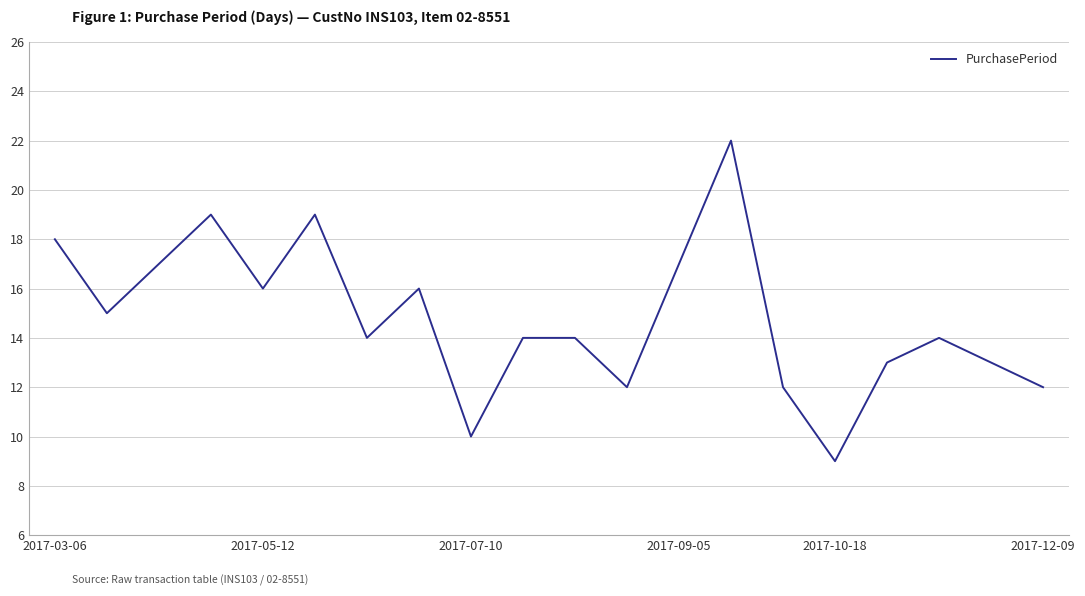

What is the maximum value shown in the chart?

22